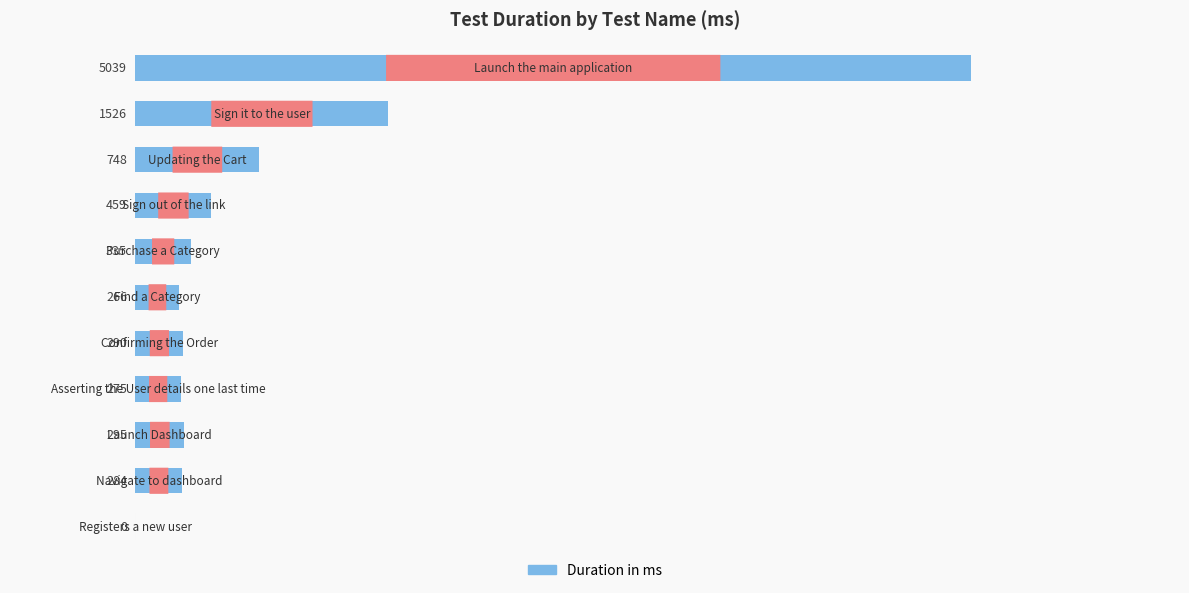

What is the sum of all values?

9517